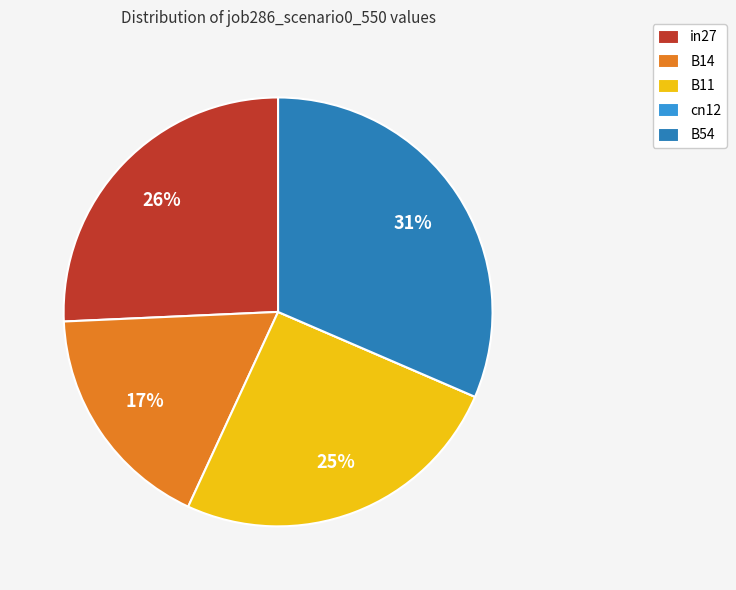

What is the largest slice in the pie chart?

B54